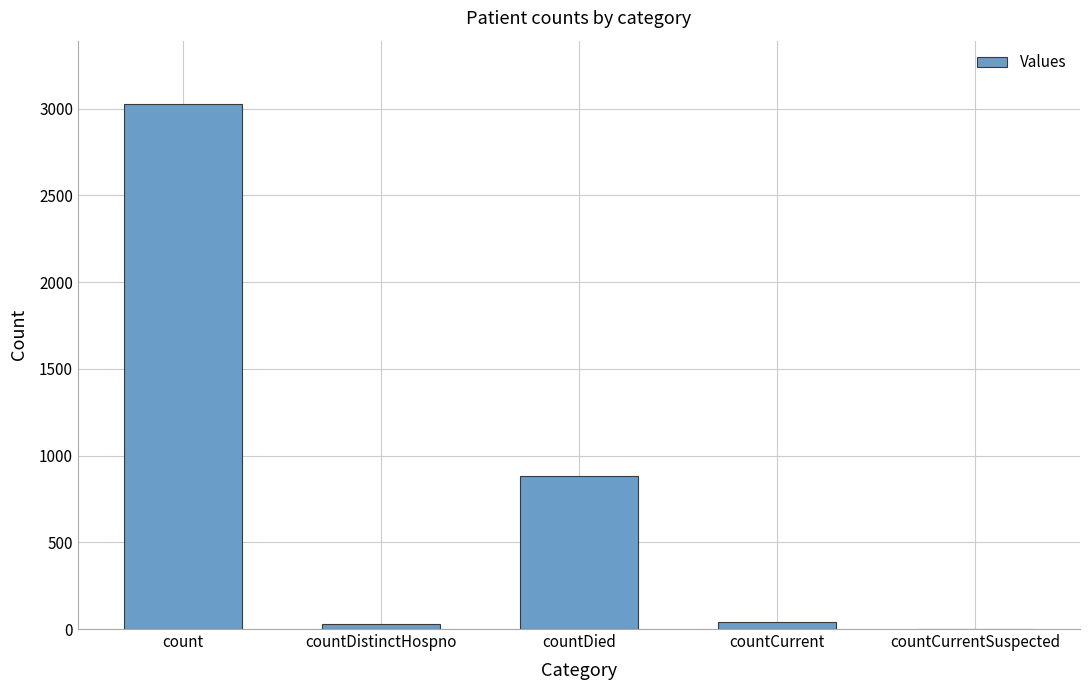

Which has a higher value, count or countDistinctHospno?

count